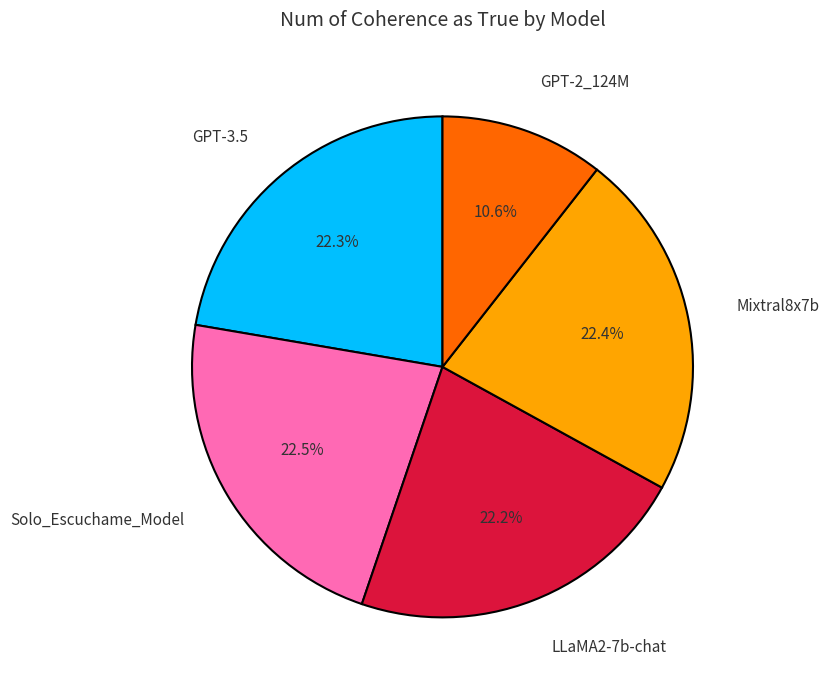

What percentage is NOT represented by LLaMA2-7b-chat?

77.8%